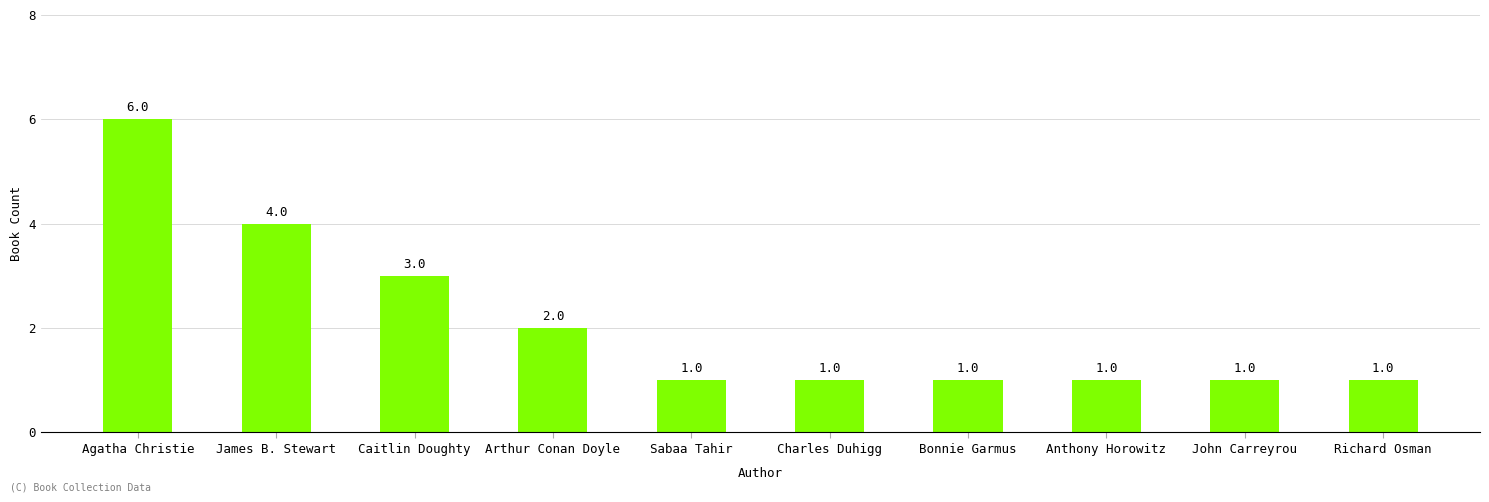

Reading left to right, transcribe all the data shown in this chart.

6	4	3	2	1	1	1	1	1	1